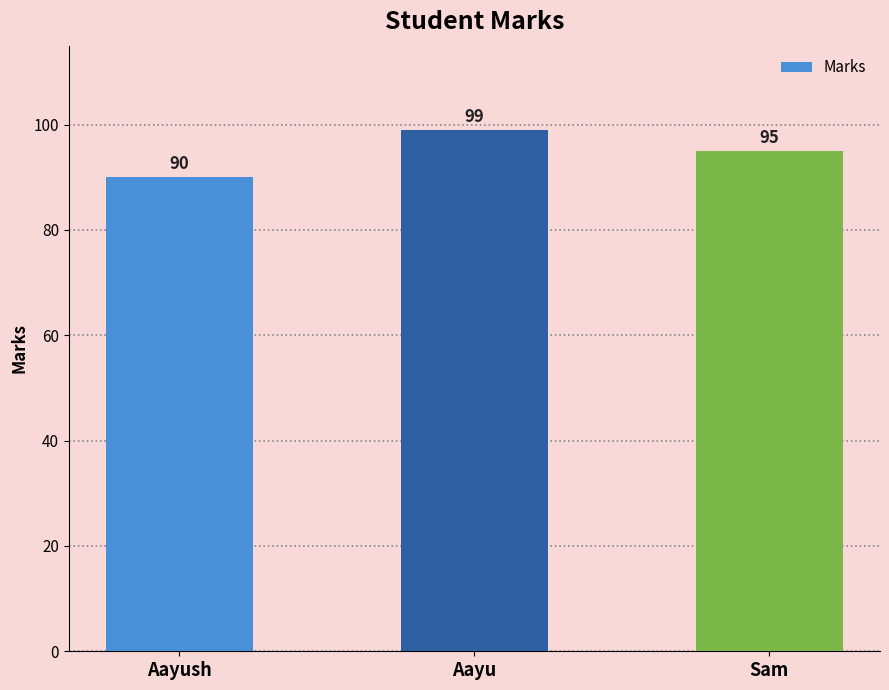

What is the difference between the maximum and minimum values?

9